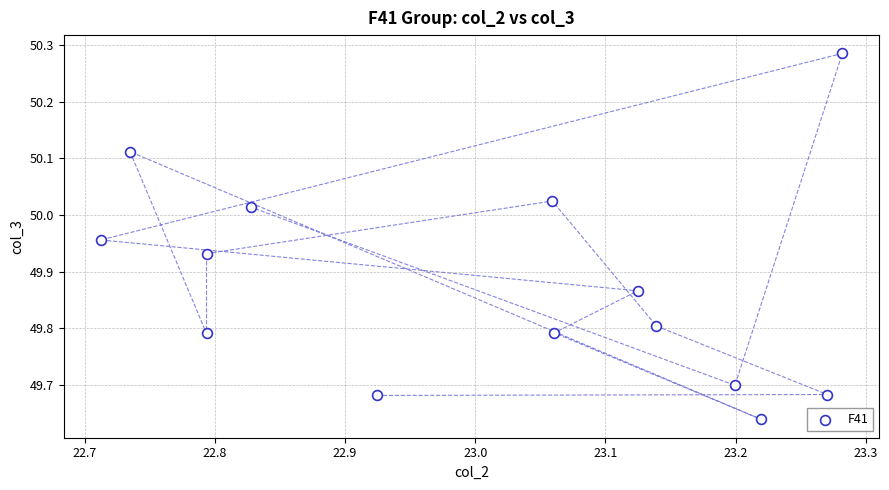

What is the range of Y values (max minus min)?

0.6